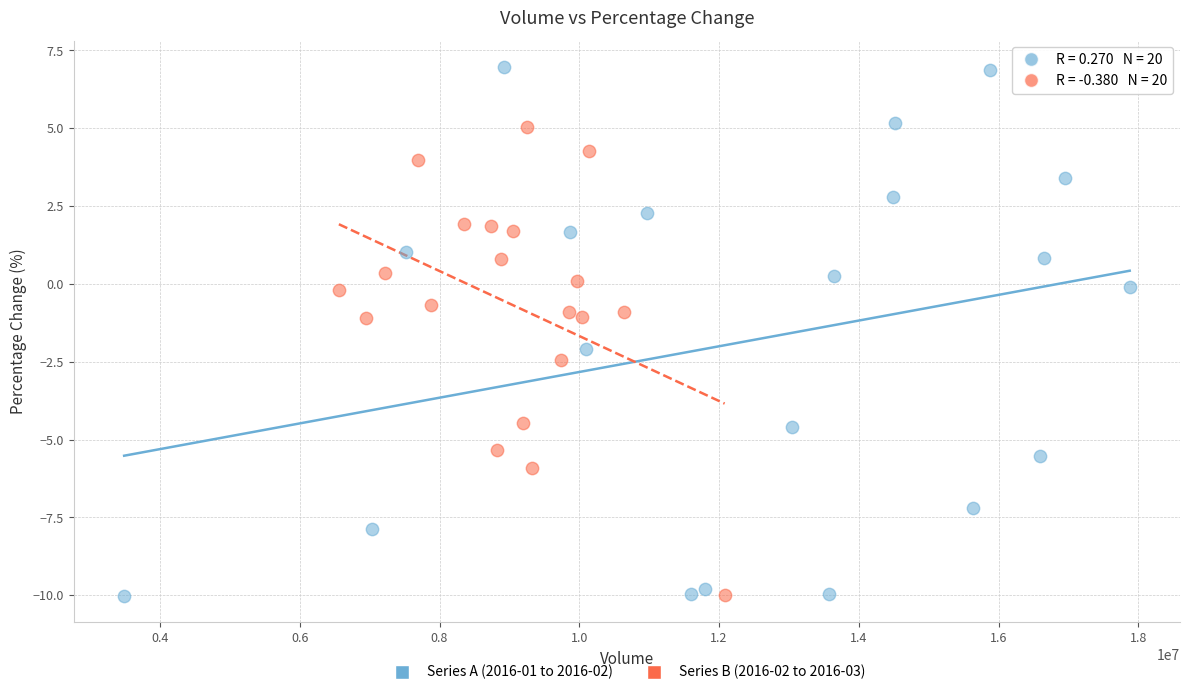

Which series reaches the maximum Y coordinate?

Series A (2016-01 to 2016-02)